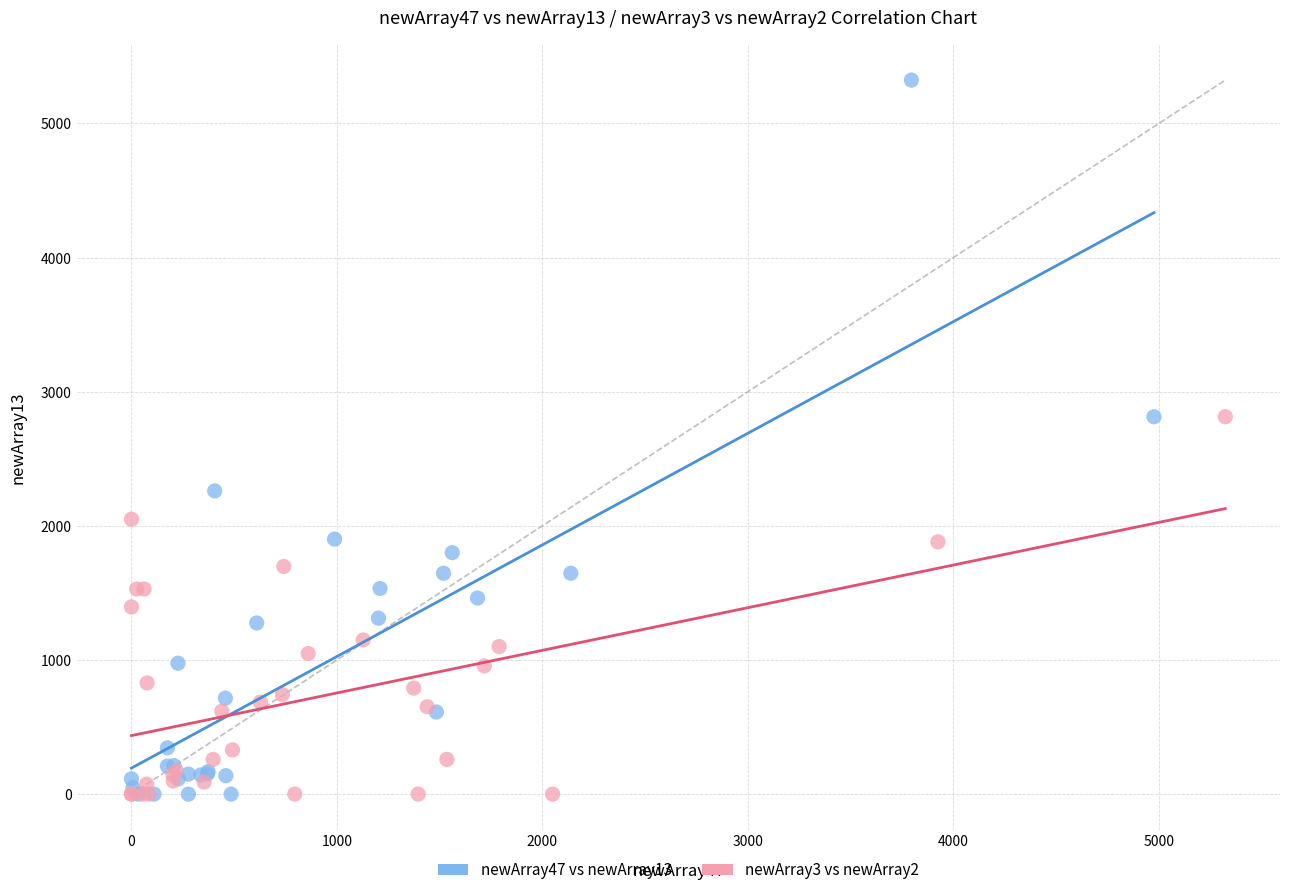

Which series reaches the maximum Y coordinate?

newArray47 vs newArray13